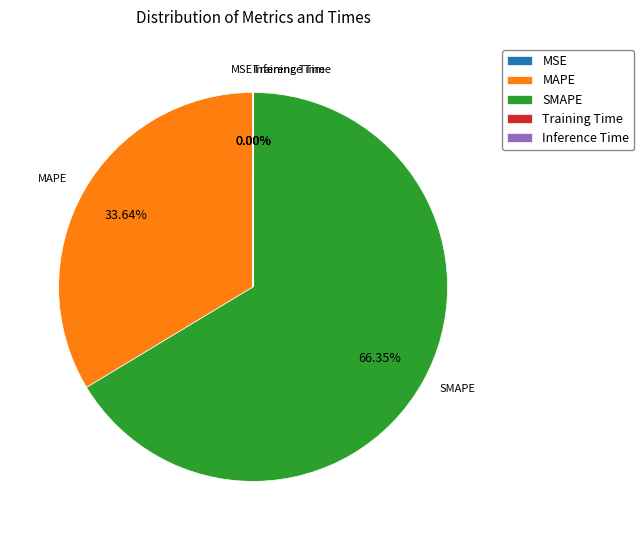

Which slice represents more than half of the pie?

SMAPE